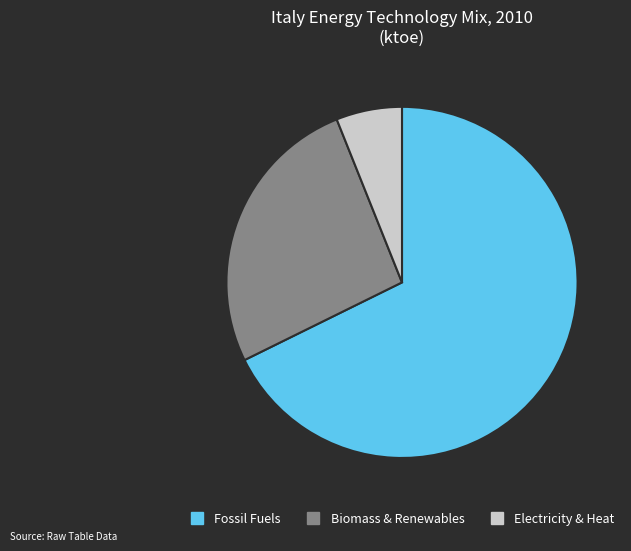

Is there any slice that represents more than half of the pie?

Yes